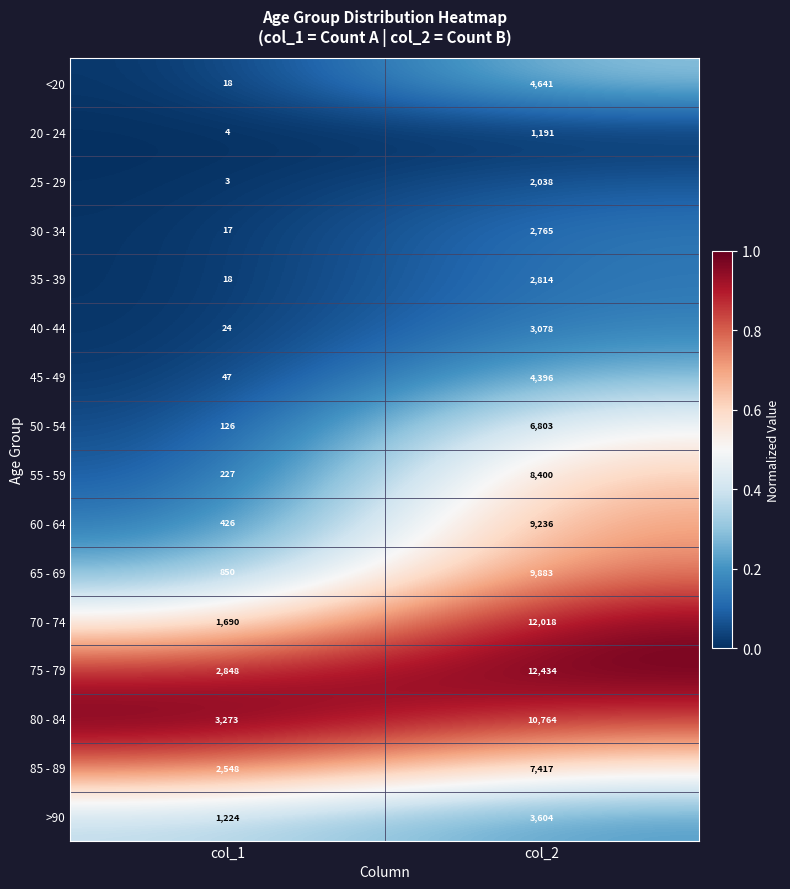

At col_2, list the series in order from smallest to largest.

20 - 24, 25 - 29, 30 - 34, 35 - 39, 40 - 44, >90, 45 - 49, <20, 50 - 54, 85 - 89, 55 - 59, 60 - 64, 65 - 69, 80 - 84, 70 - 74, 75 - 79